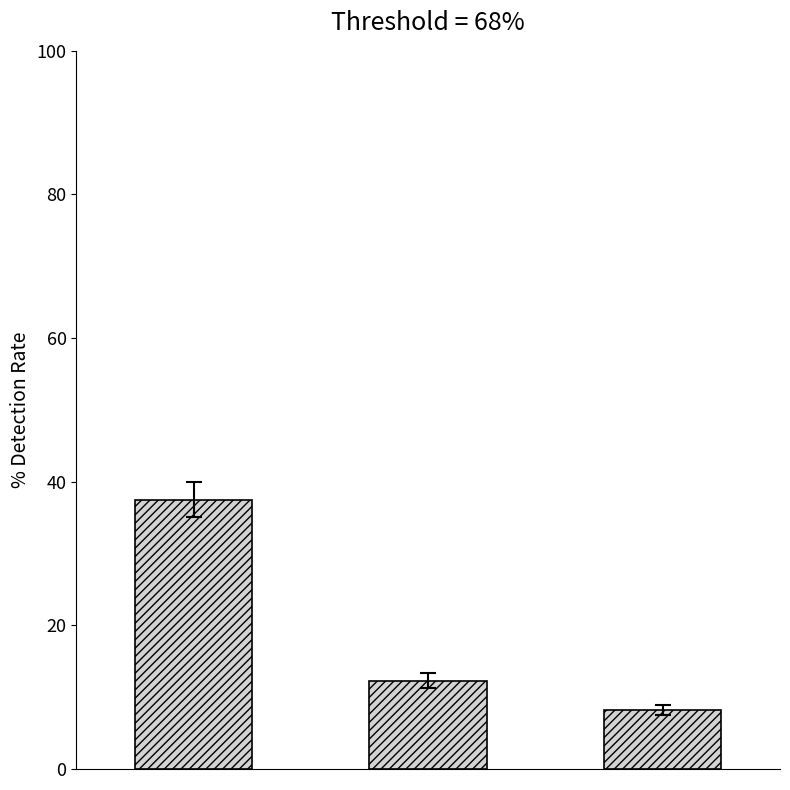

Count the number of data series in this chart.

1